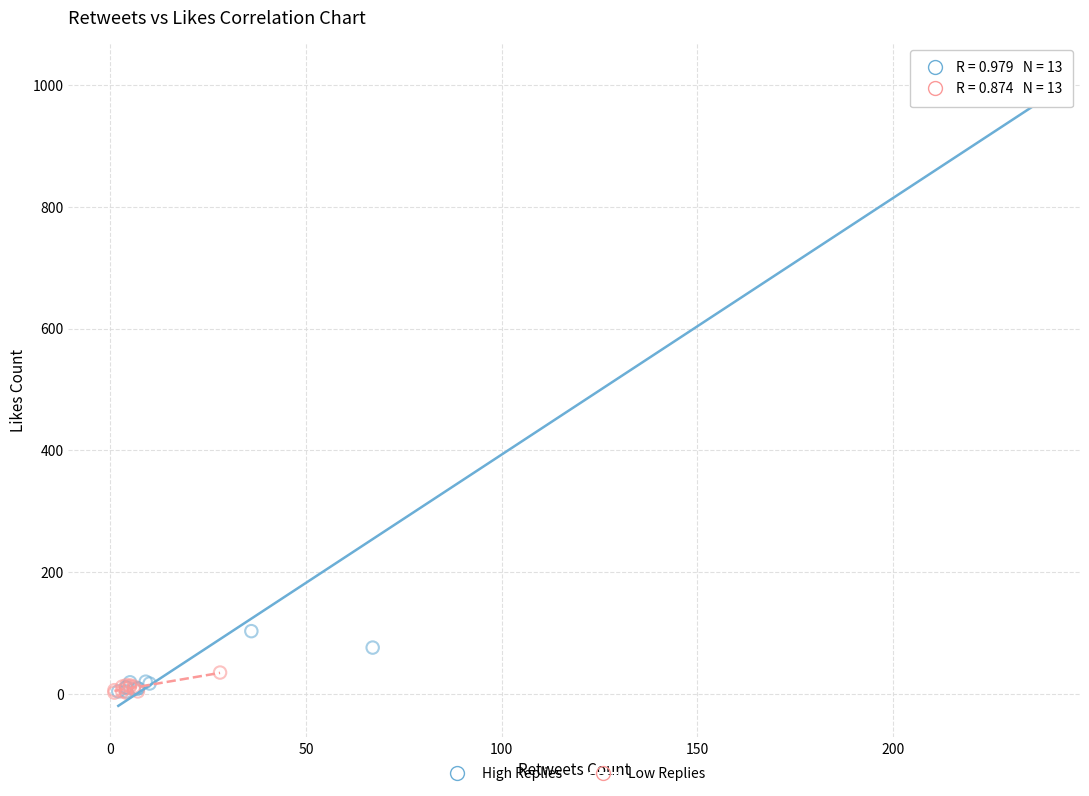

Which series has the largest Y range (max minus min)?

High Replies